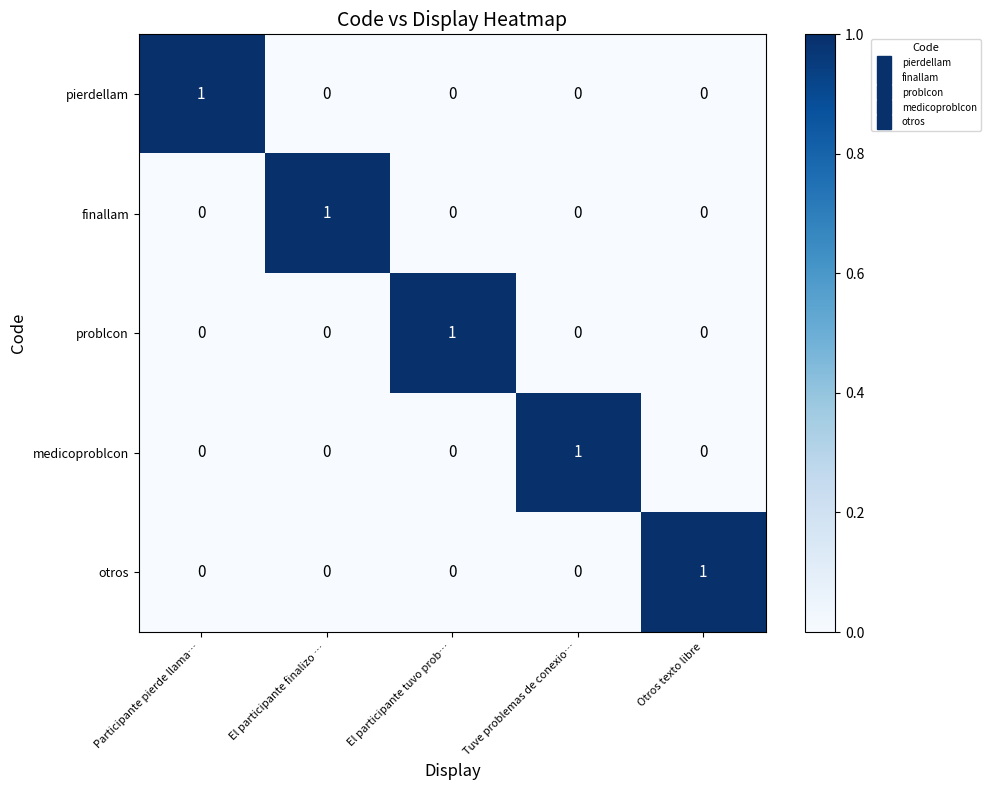

How many finallam values are between 0 and 1?

5